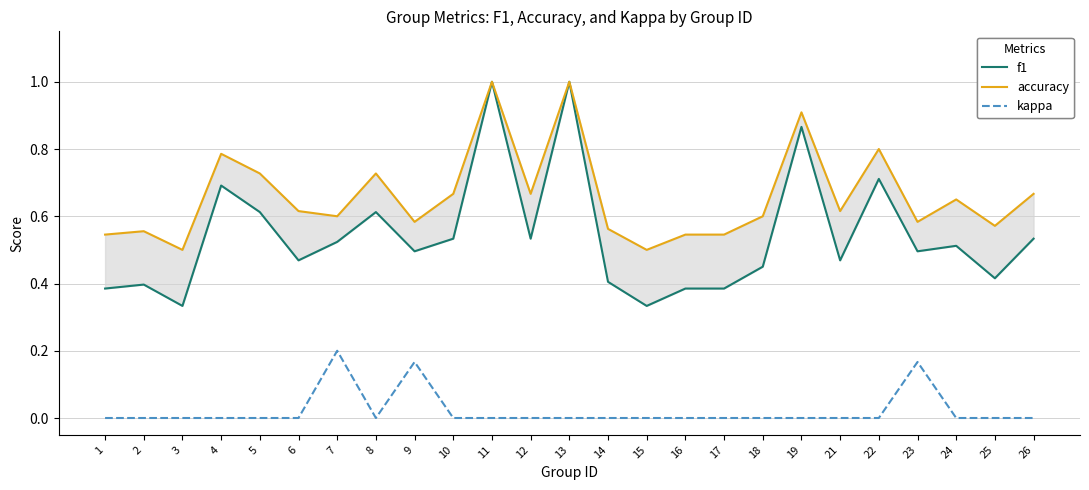

What is the value of the f1 point at the 18th from the left?

0.5